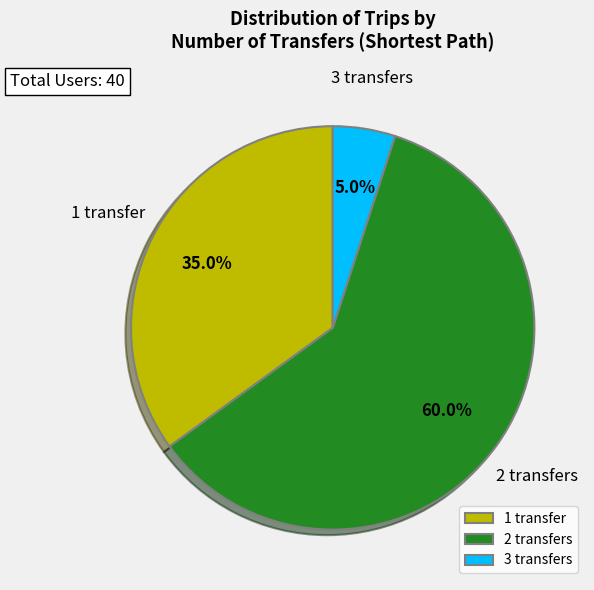

Which has a higher value, 2 transfers or 3 transfers?

2 transfers